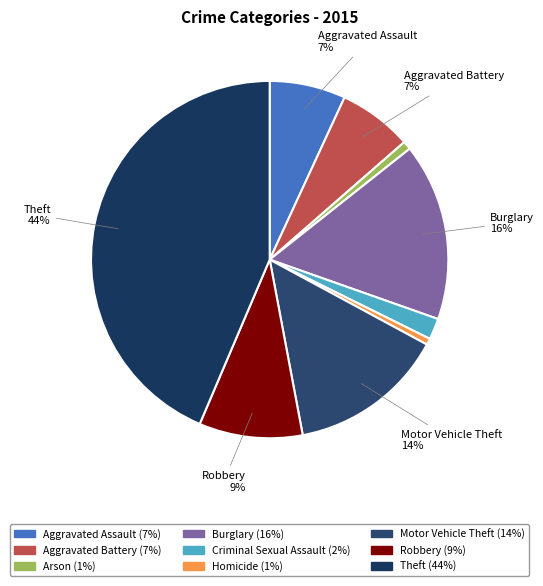

Count the number of slices in the pie.

9